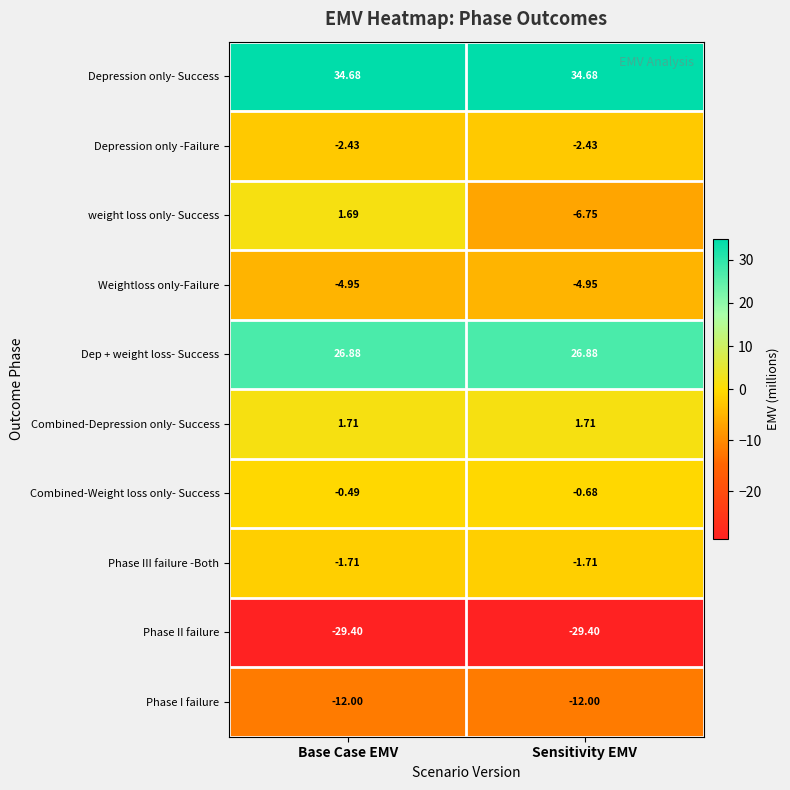

Which series has the widest spread of values?

weight loss only- Success